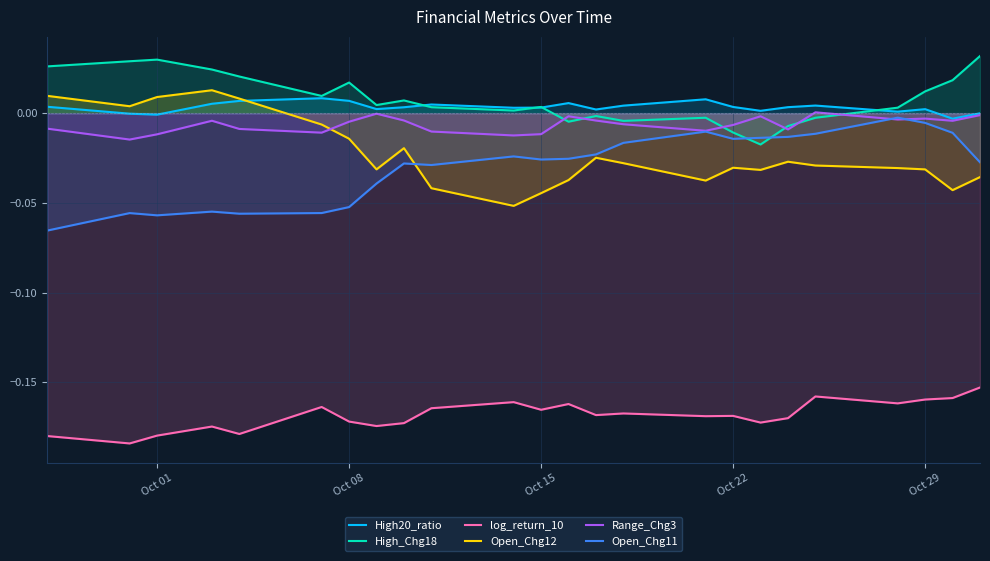

Is the value of Open_Chg11 at Oct 22 greater than the value of Open_Chg12 at Oct 29?

Yes